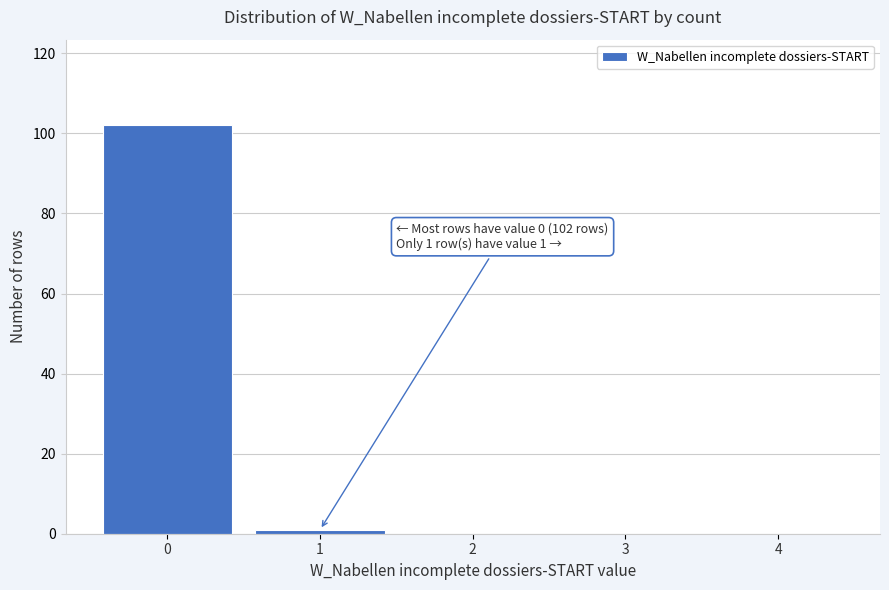

Reading left to right, extract all data points from this chart.

0=102	1=1	2=0	3=0	4=0